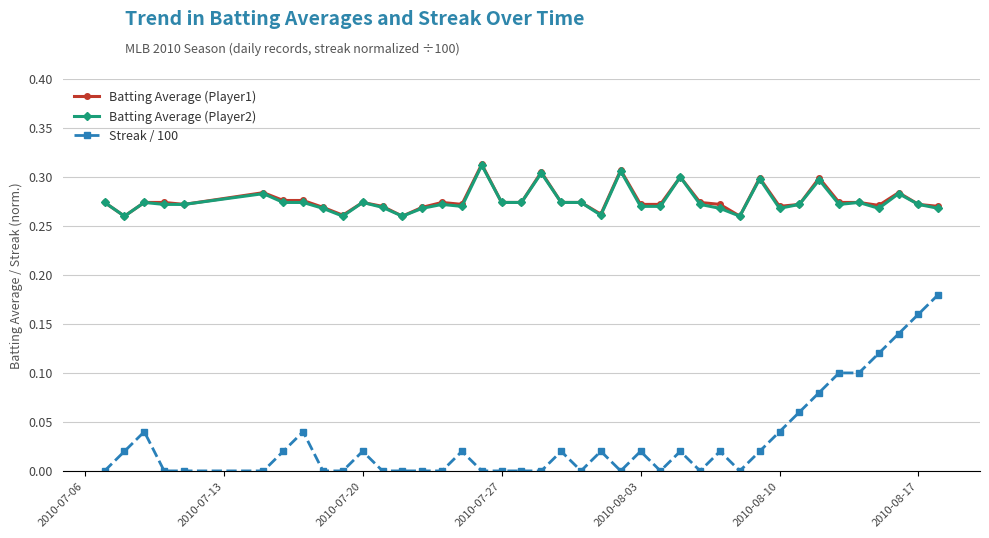

True or false: Streak / 100 and Batting Average (Player1) cross at least once.

False